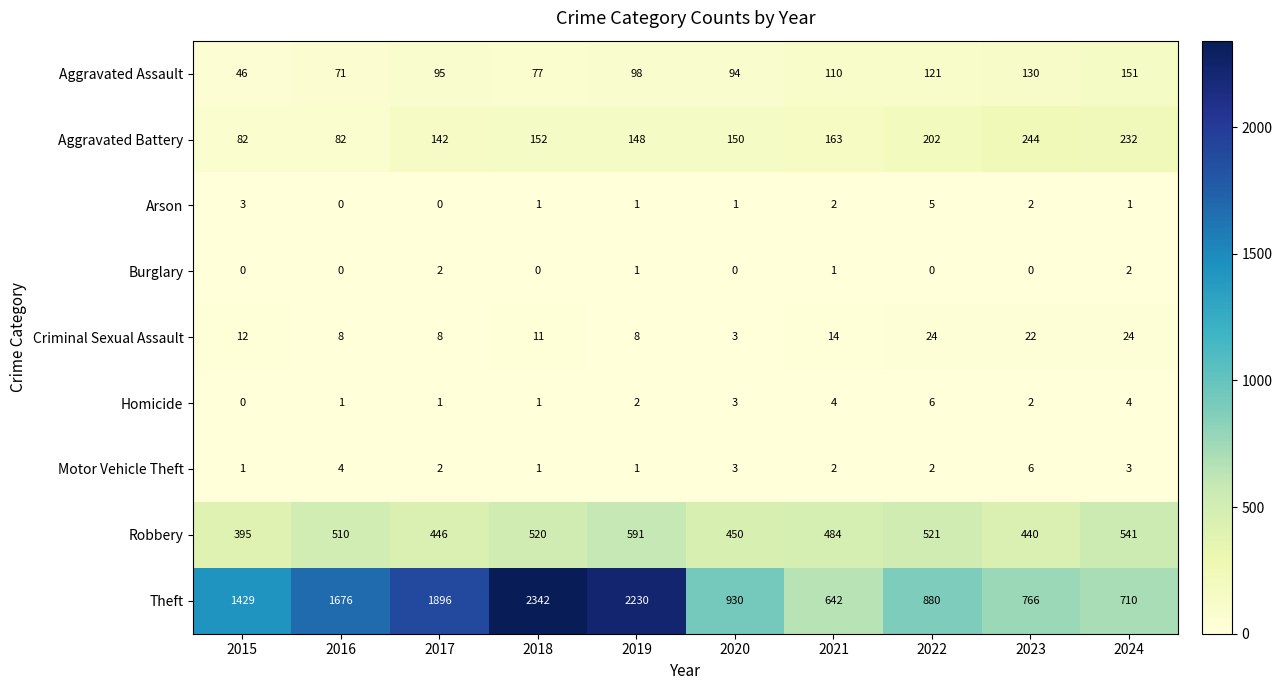

What is the maximum value shown in the chart?

2342